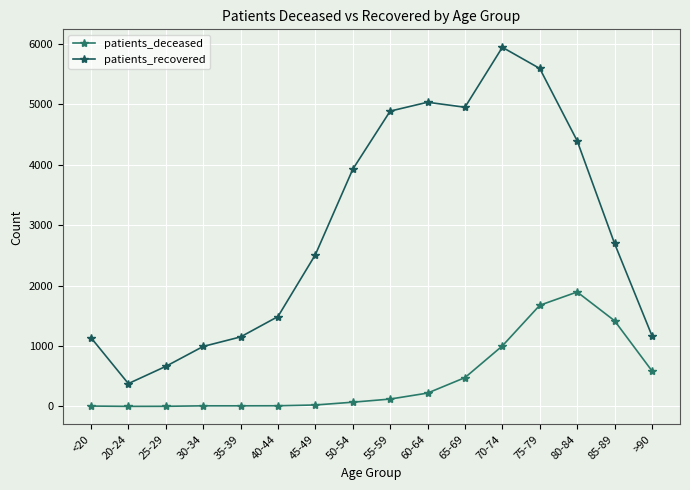

At which category does patients_recovered reach its first local valley?

20-24